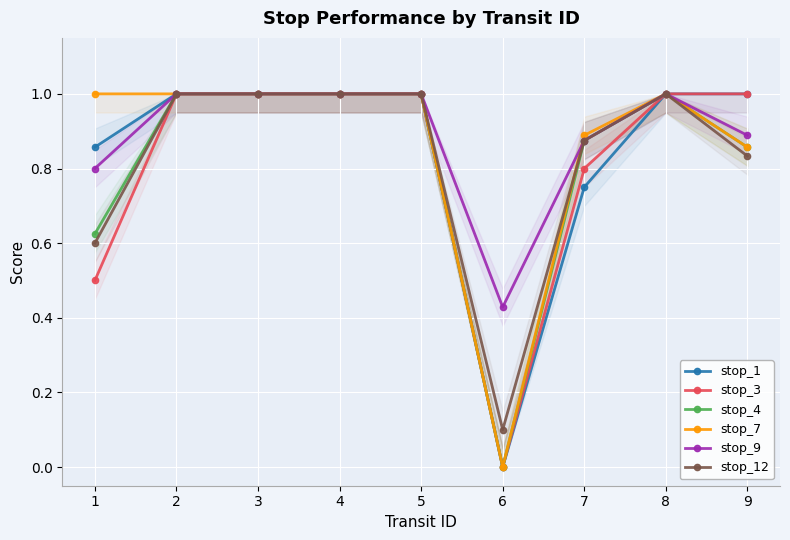

How many data points does each series have?

9